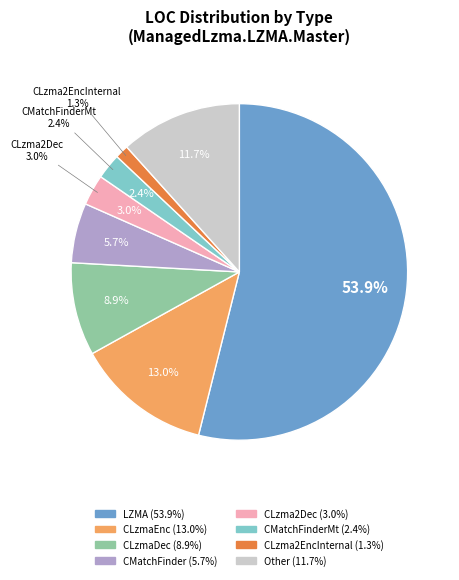

To the nearest percent, what percentage of the pie is CLzmaDec?

9%